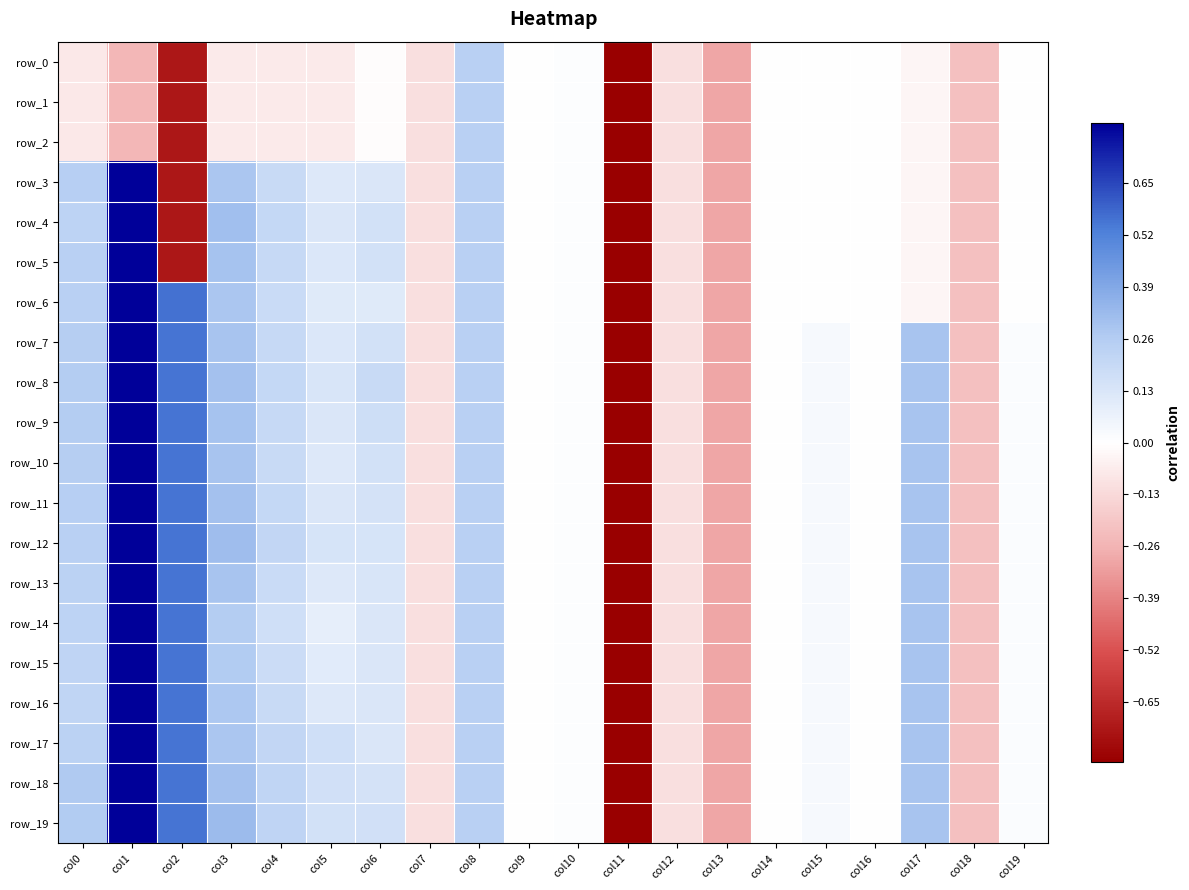

The row_1 series shows -0.0 at col19. True or false?

True